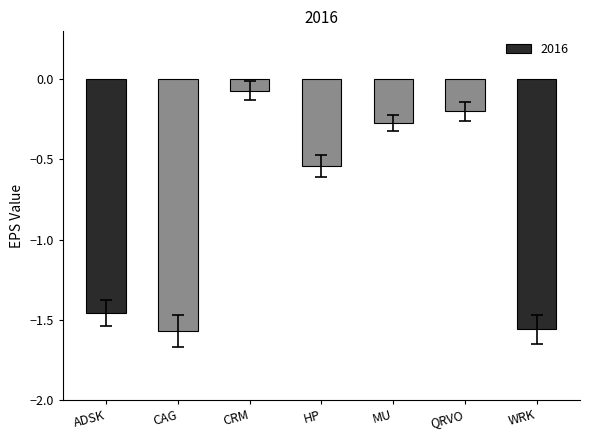

What is the difference between the maximum and minimum values?

1.5